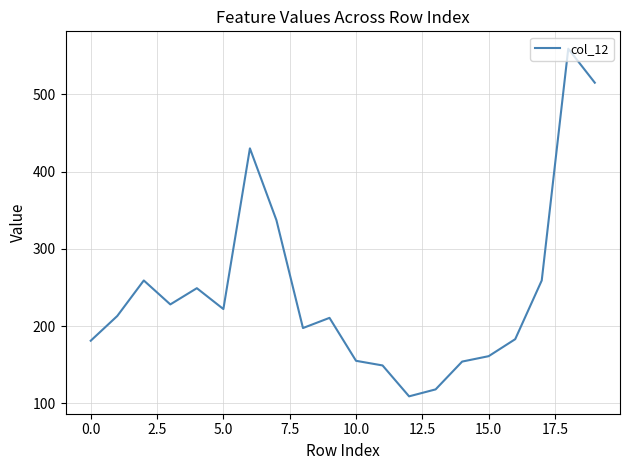

What is the difference between the maximum and minimum values?

450.0